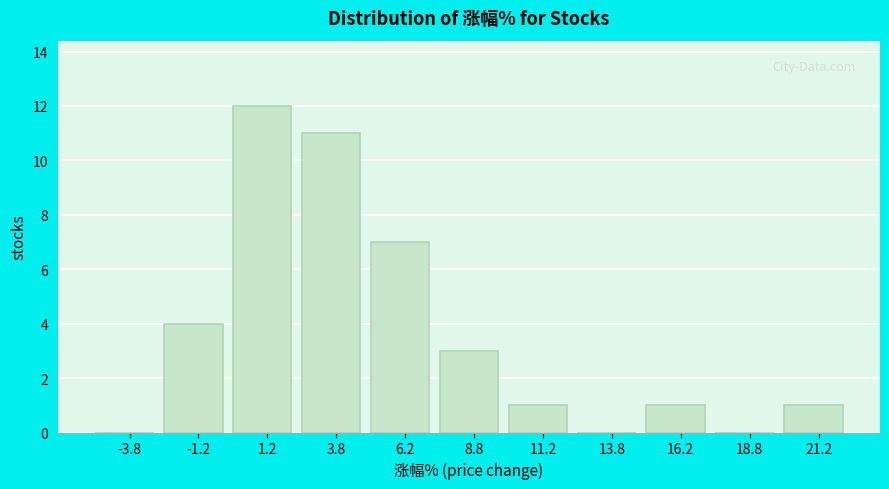

What is the height of the bar covering -2.5 to 0.0 on the x-axis? The values are not printed on the chart, so give them approximately, as read against the axis.

4